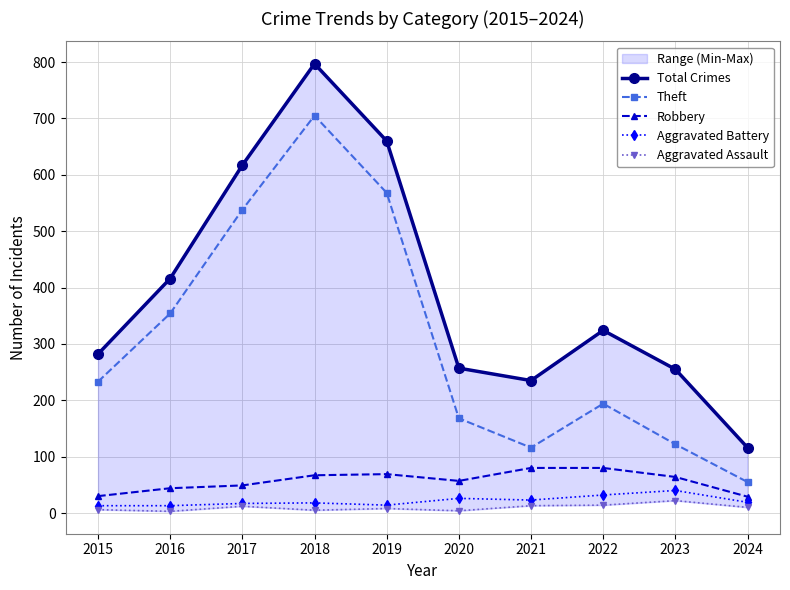

True or false: Robbery and Theft intersect in this chart.

False